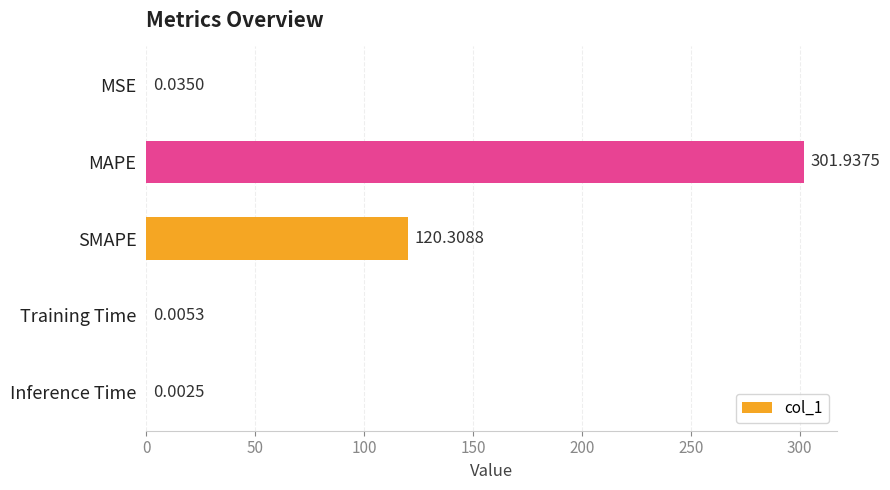

Which label corresponds to the largest value in the chart?

MAPE